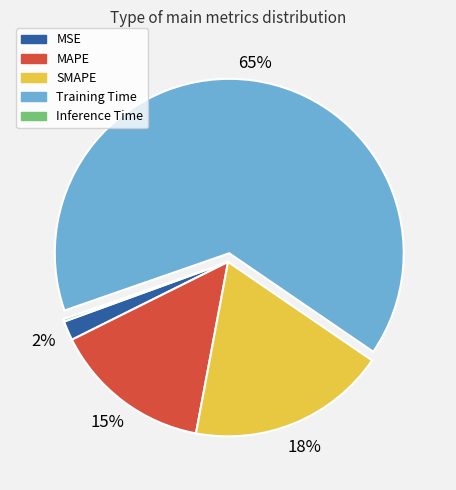

The SMAPE slice represents 18% of the pie. True or false?

True